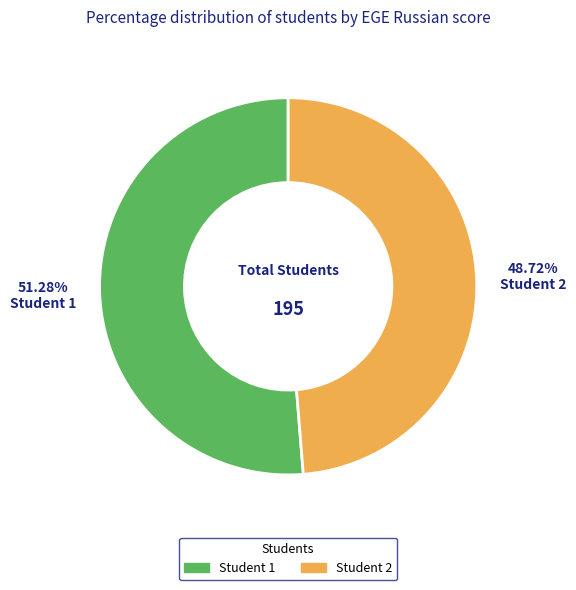

Rank the categories by value from highest to lowest.

Student 1, Student 2